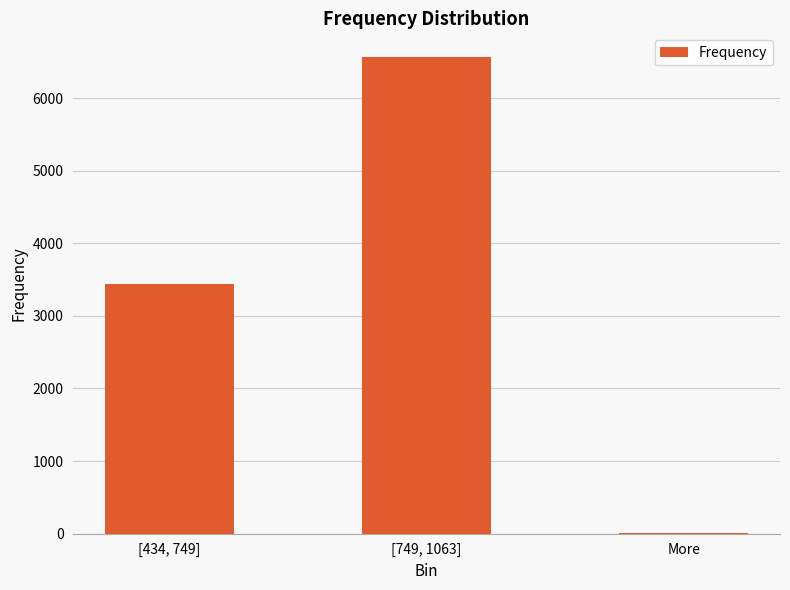

Which category has the highest value across all series?

[749, 1063]